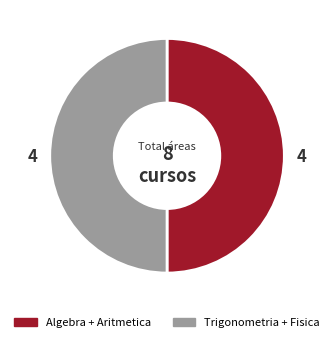

True or false: Algebra + Aritmetica accounts for 40% of the total.

False